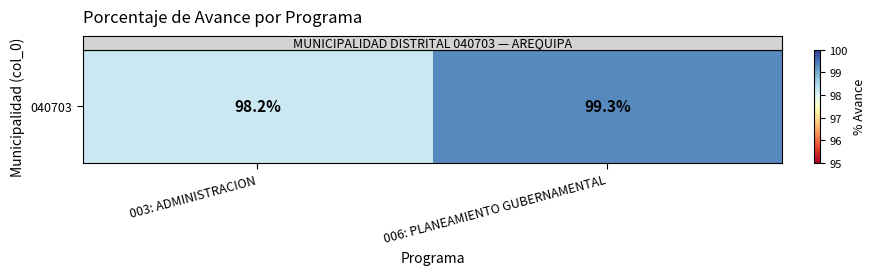

What is the smallest value displayed?

98.2